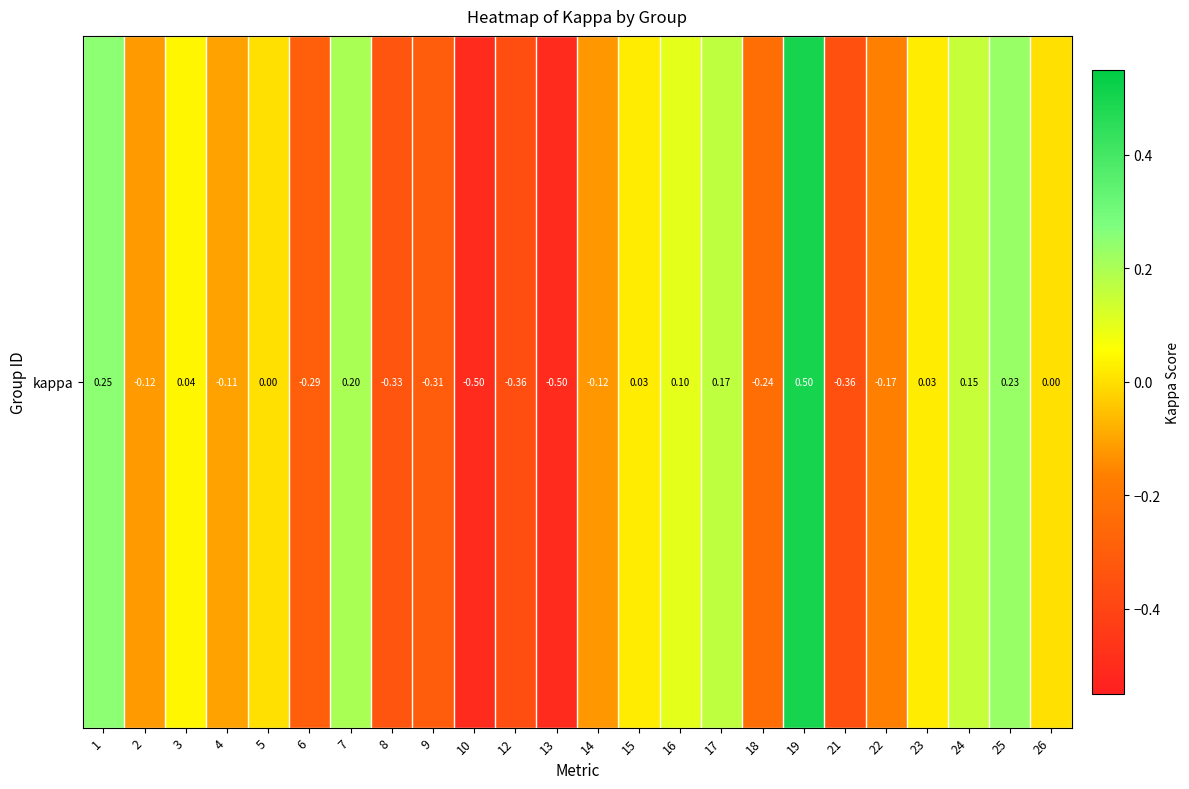

List the labels in order of value, largest first.

19, 1, 25, 7, 17, 24, 16, 3, 15, 23, 5, 26, 4, 2, 14, 22, 18, 6, 9, 8, 21, 12, 10, 13